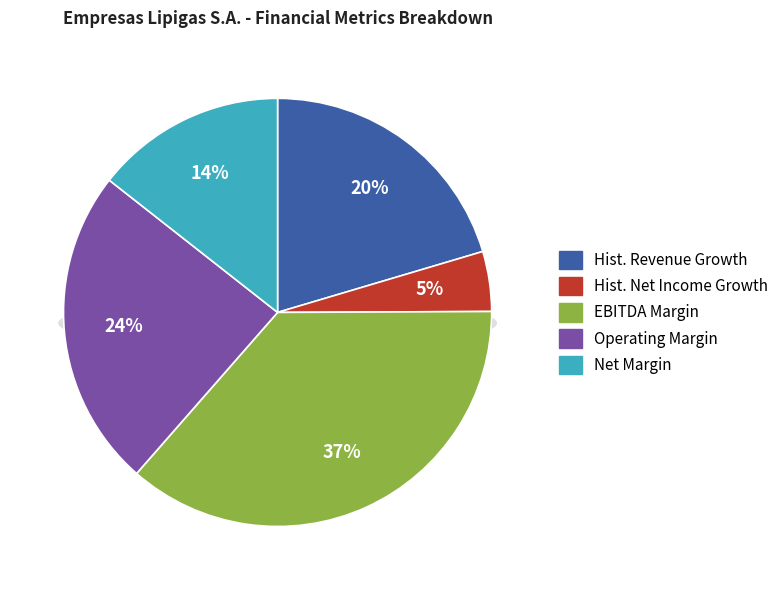

Rank the categories by value from lowest to highest.

historical_growth_net_income_last_5_years, net_margin, historical_growth_revenue_last_5_years, operating_margin, ebitdard_margin